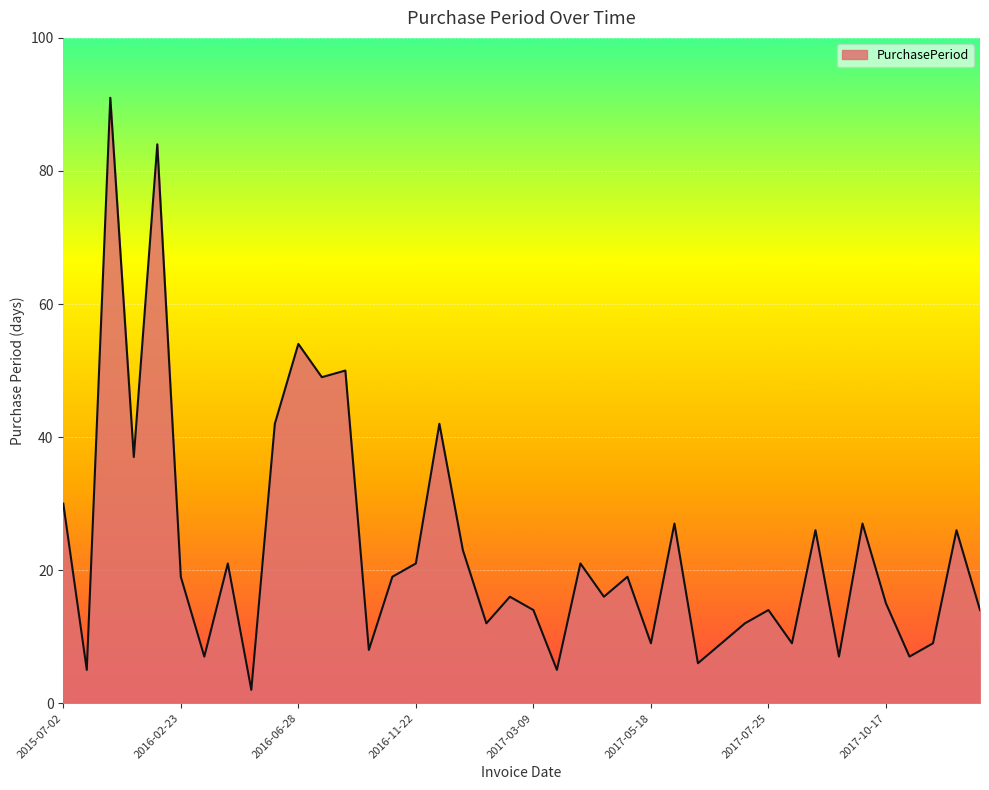

What is the greatest value displayed?

91